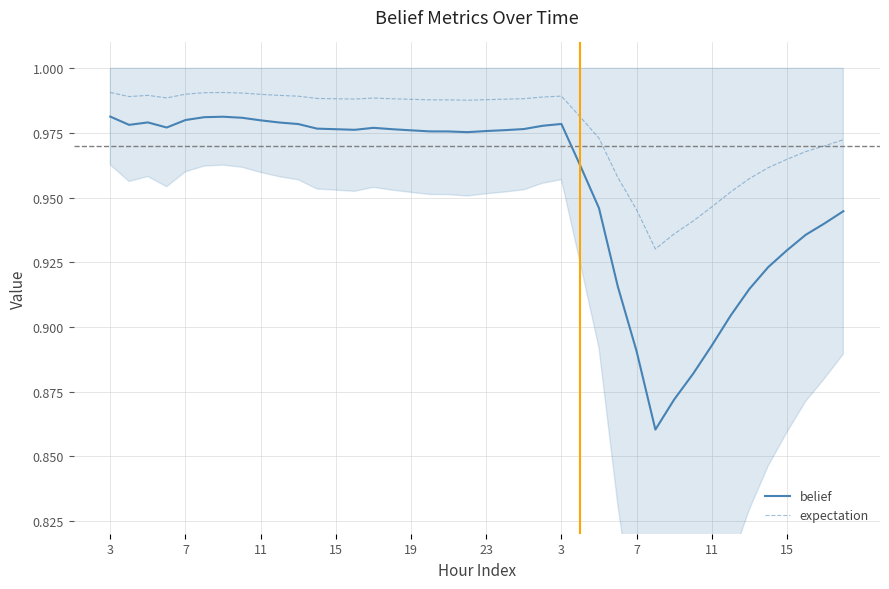

At which category is the sum across all series the highest?

3